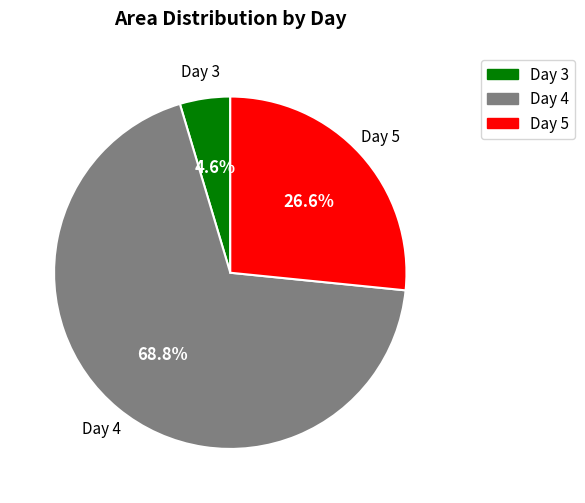

Is there a majority slice in this chart?

Yes